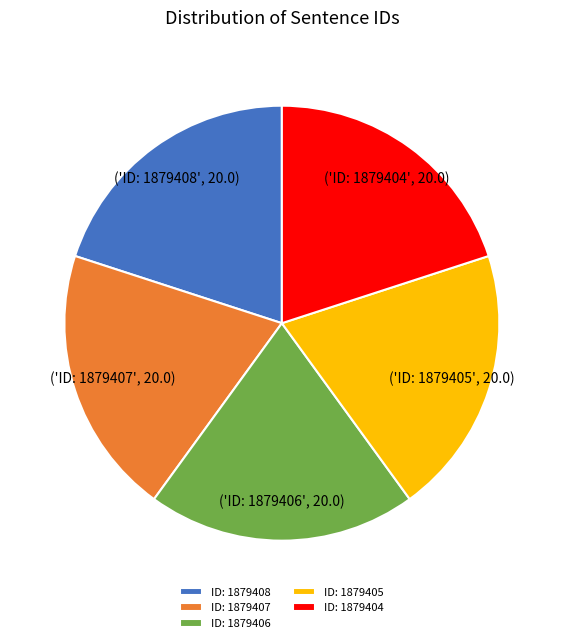

What is the ratio of the value at ID: 1879406 to the value at ID: 1879407?

1.0